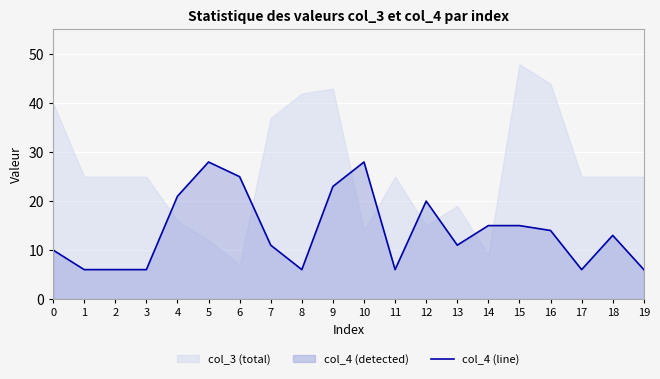

At which label does the data first exceed 13?

4